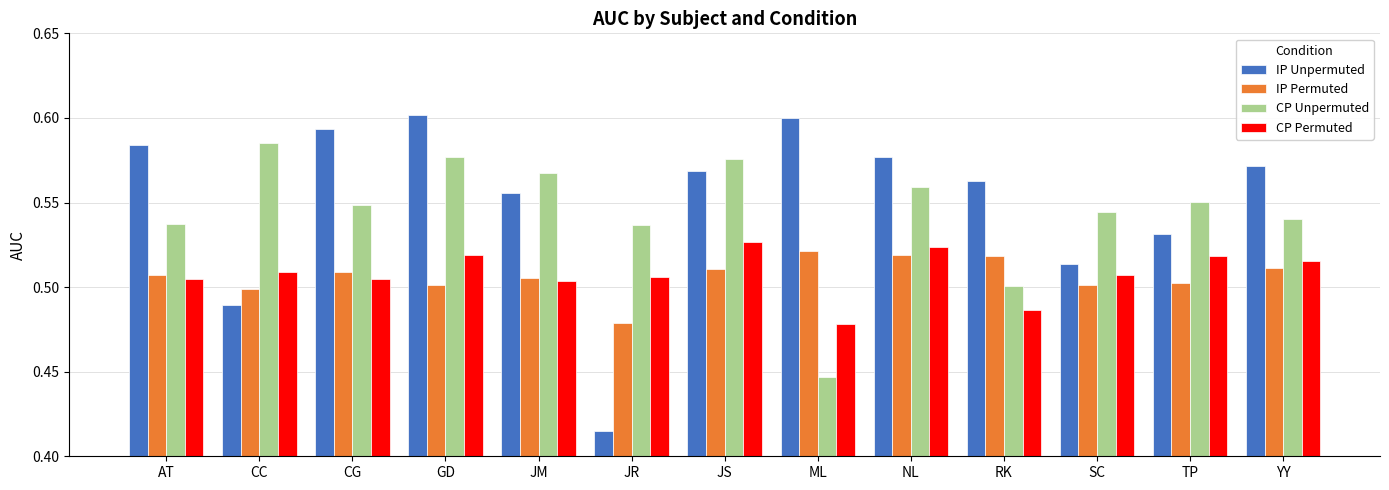

True or false: IP Unpermuted has a value of 0.5 at SC.

True